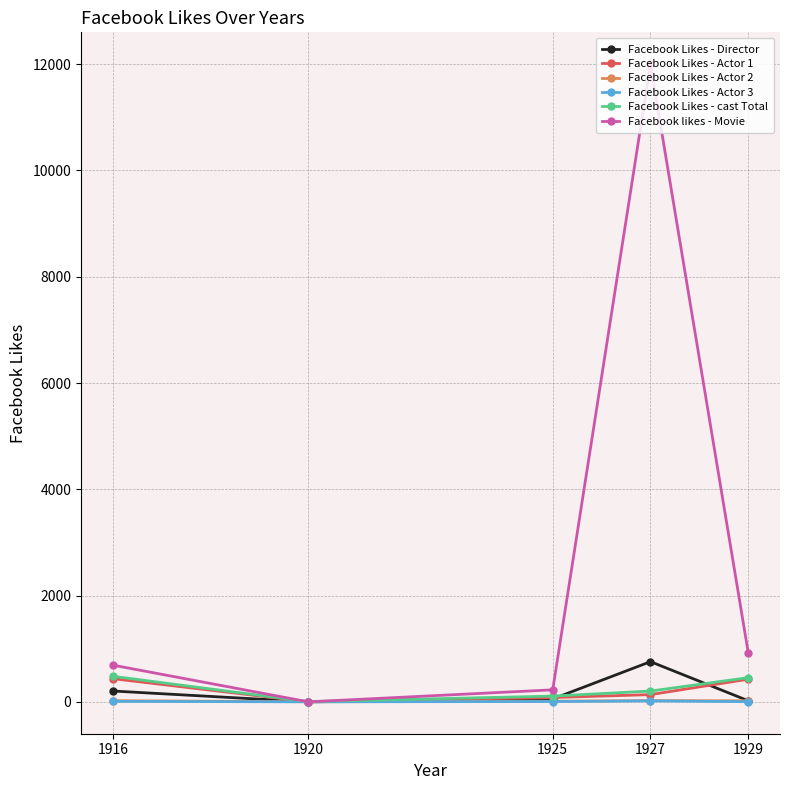

Between 1925 and 1927, which series saw the biggest shift?

Facebook likes - Movie